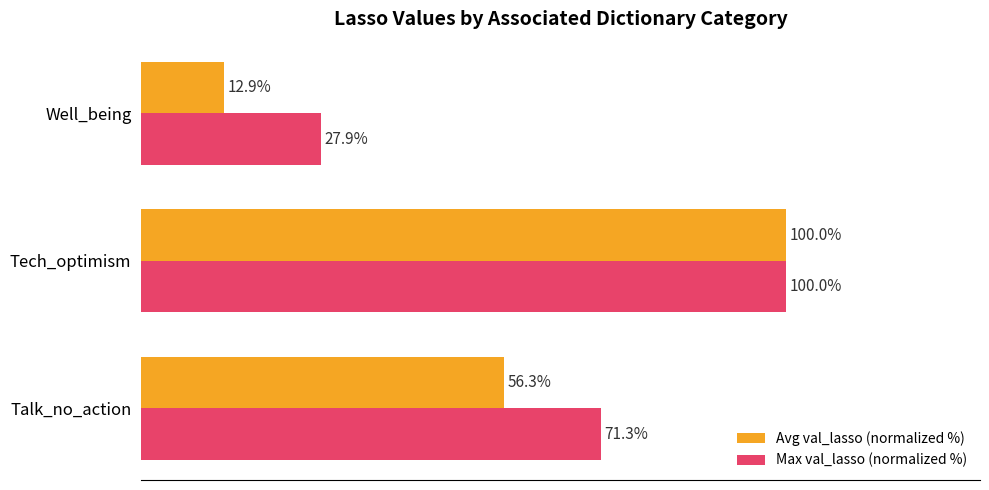

At which label does Avg val_lasso (normalized %) reach its minimum?

Well_being